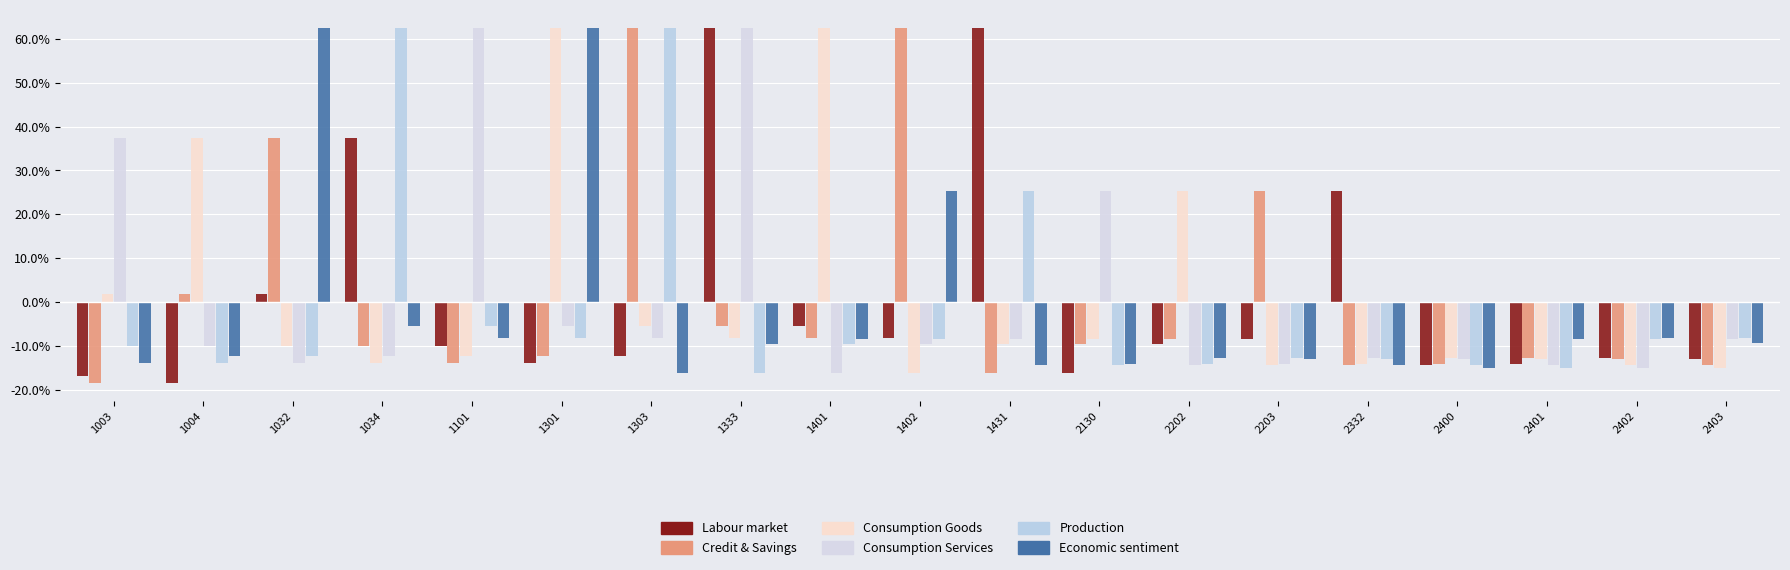

How many negative values does the Consumption Services series have?

15